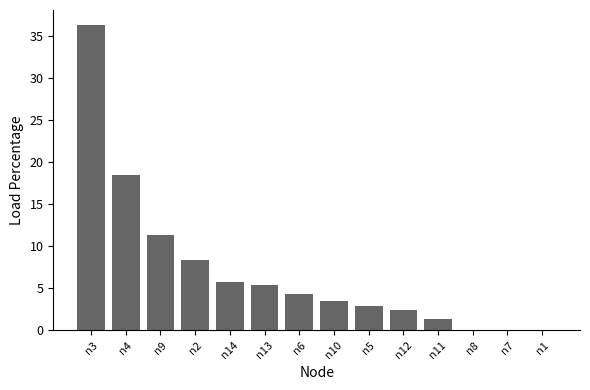

Which label corresponds to the largest value in the chart?

n3